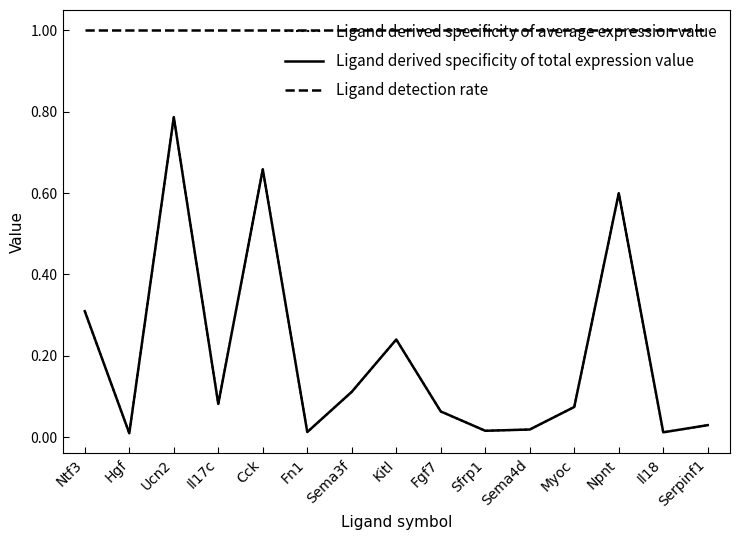

What is the spread (max minus min) of values at Cck?

0.3